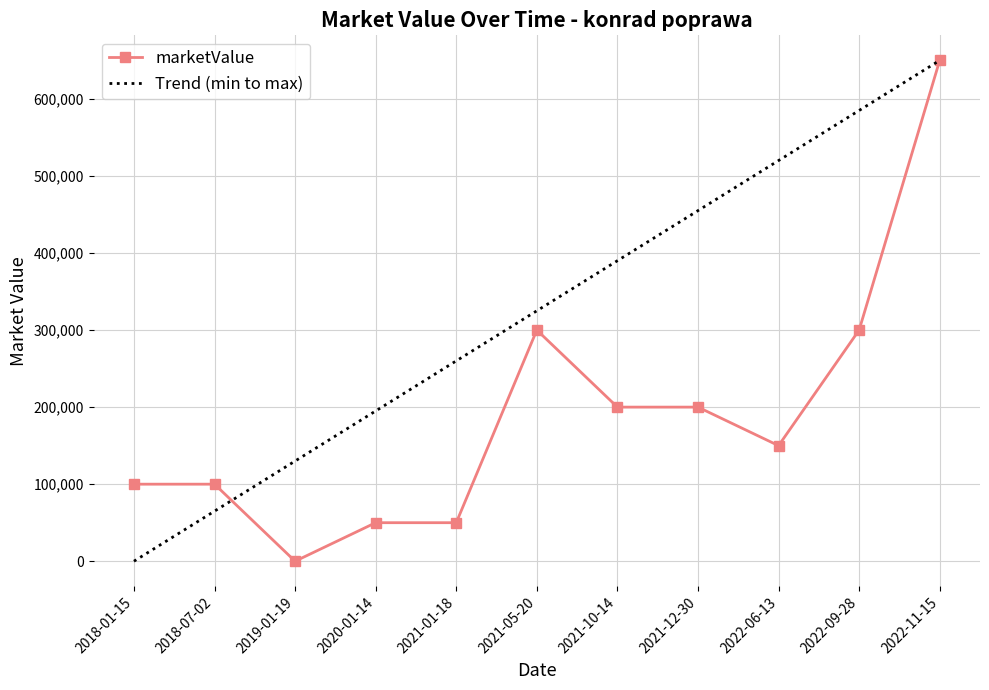

Which label corresponds to the largest value in the chart?

2022-11-15